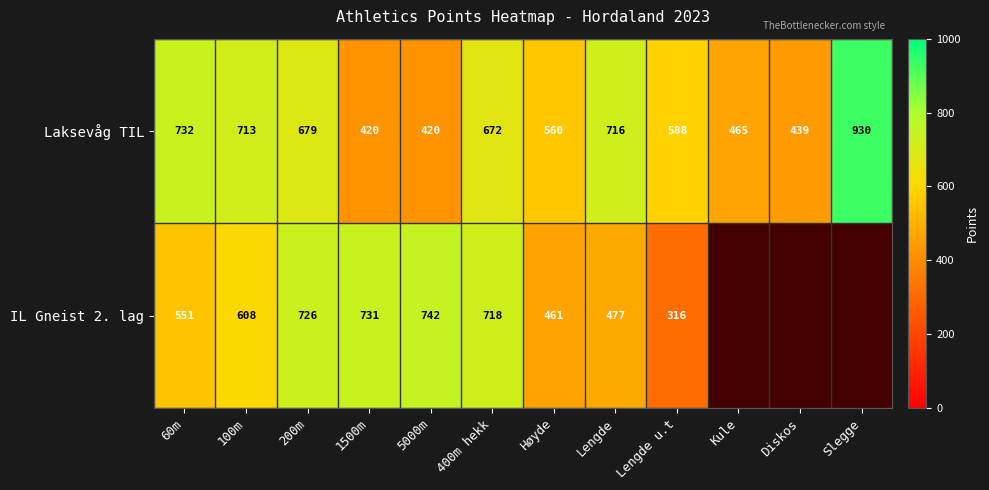

True or false: Laksevåg TIL has a value of 1656 at Slegge.

False